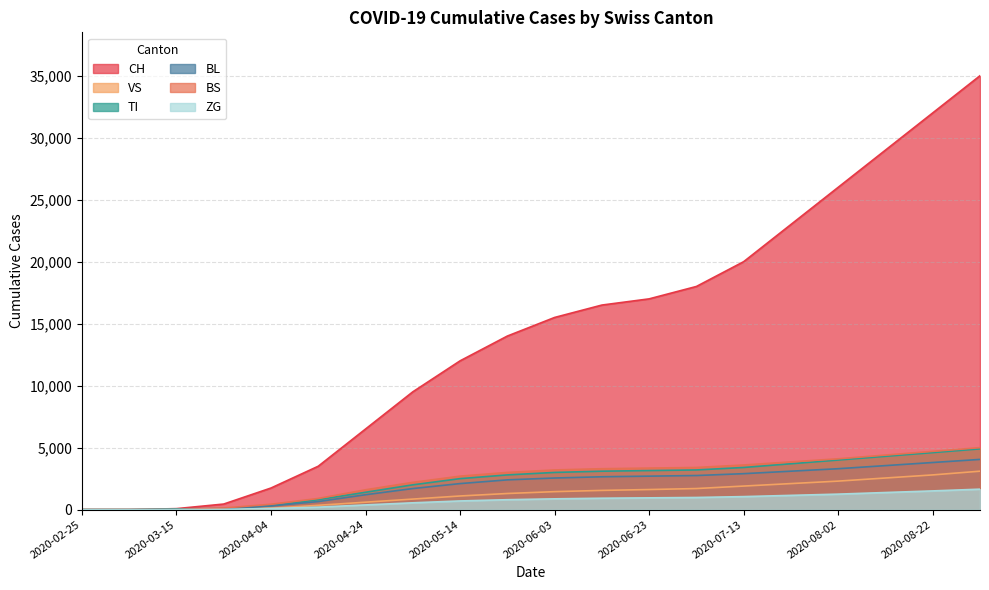

Which has a higher value, 2020-05-14 or 2020-05-24?

2020-05-24